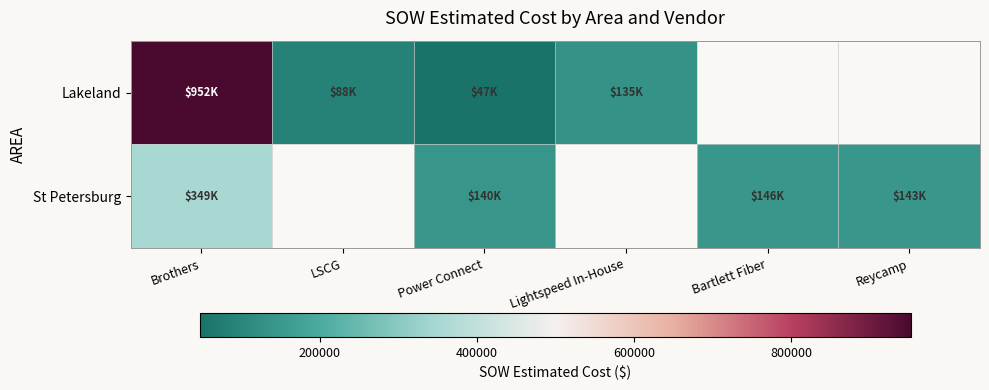

What is the approximate value of Lakeland at Lightspeed In-House?

134578.5